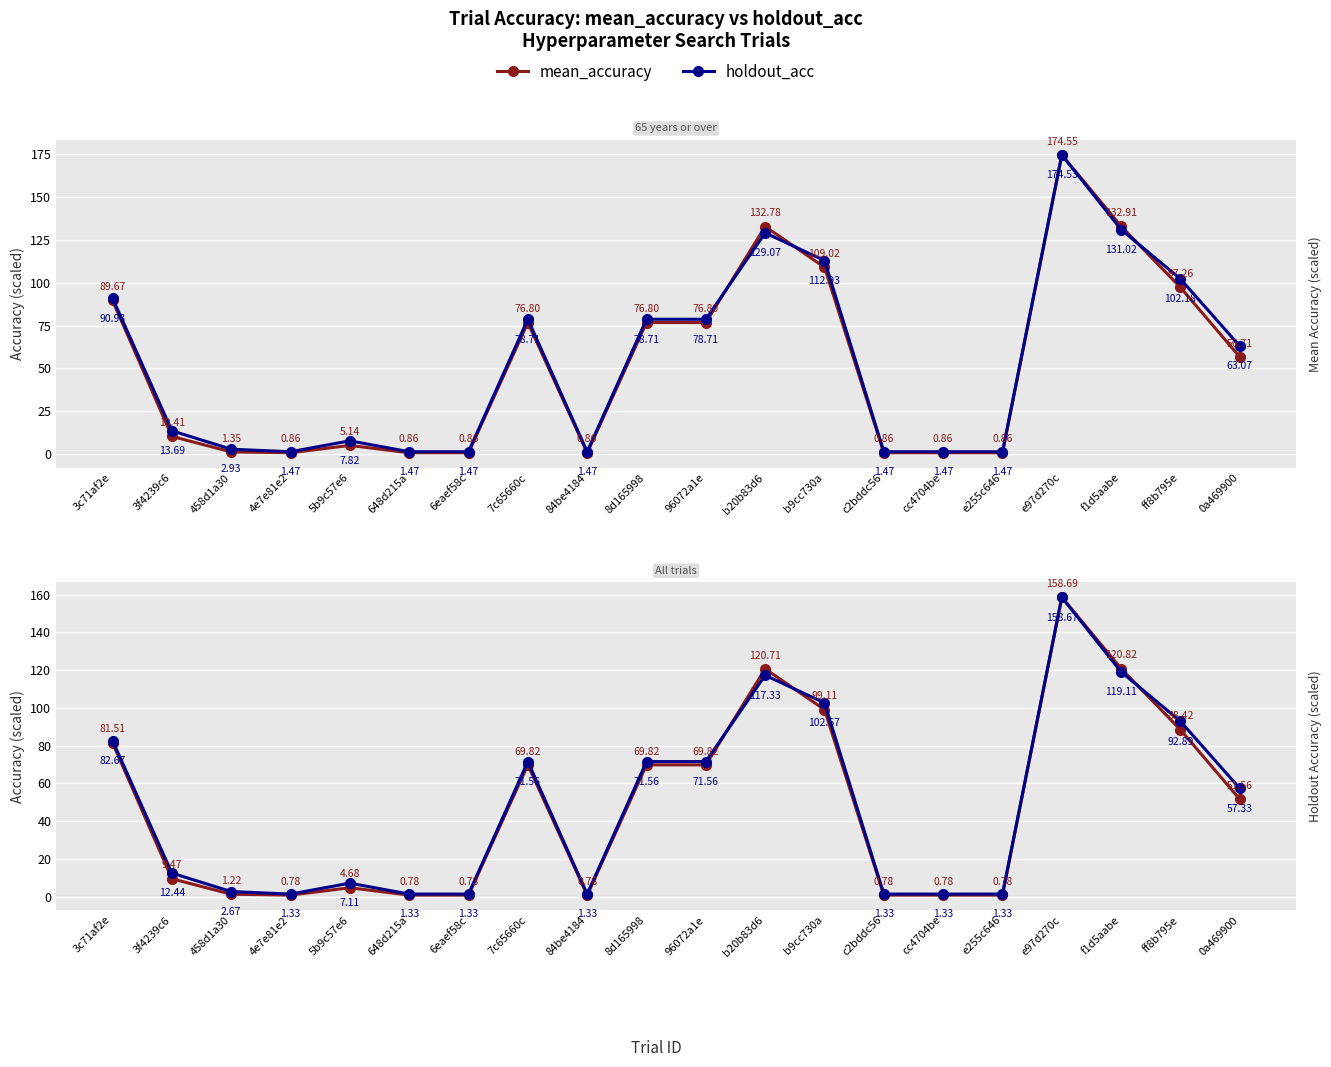

What is the minimum value for mean_accuracy?

0.8